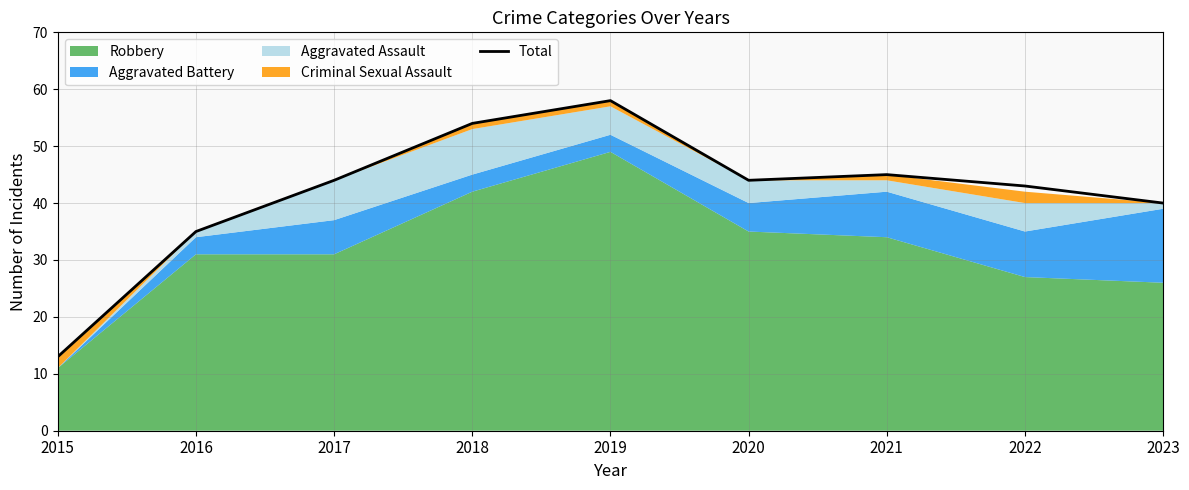

What is the difference between the second highest and minimum values?

41